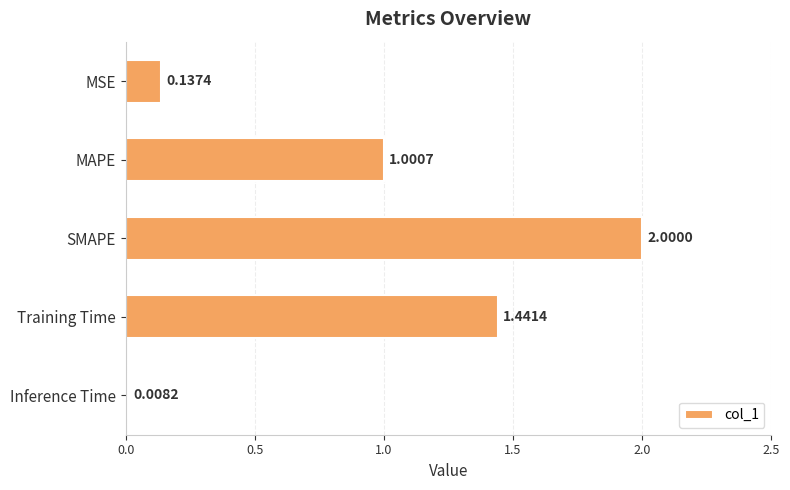

How many data points does each series have?

5